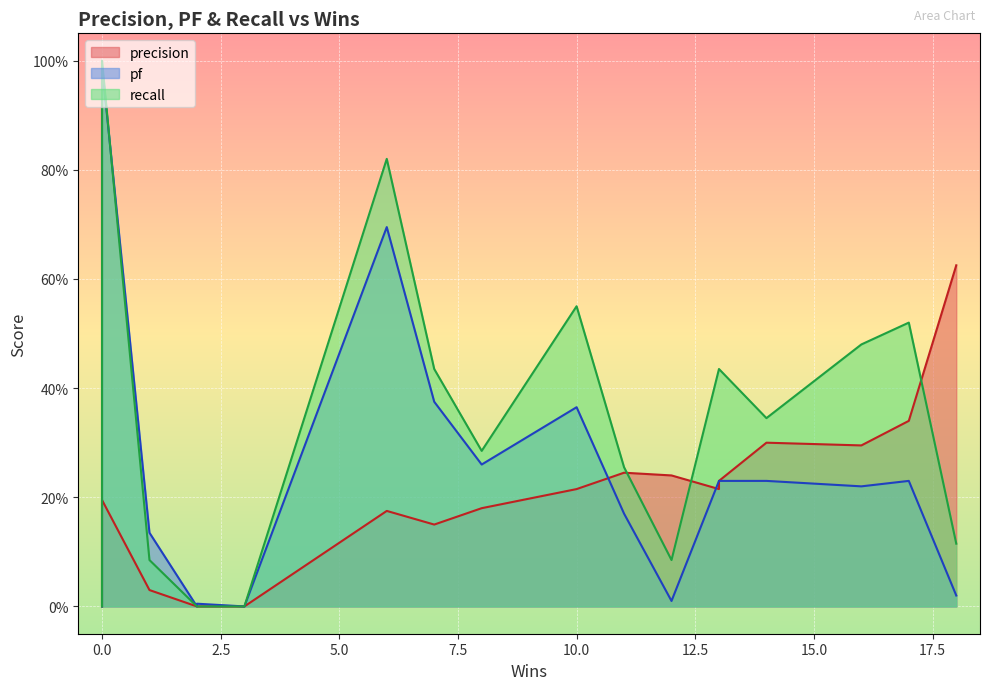

Is it true that pf equals 0.2 at 13?

True